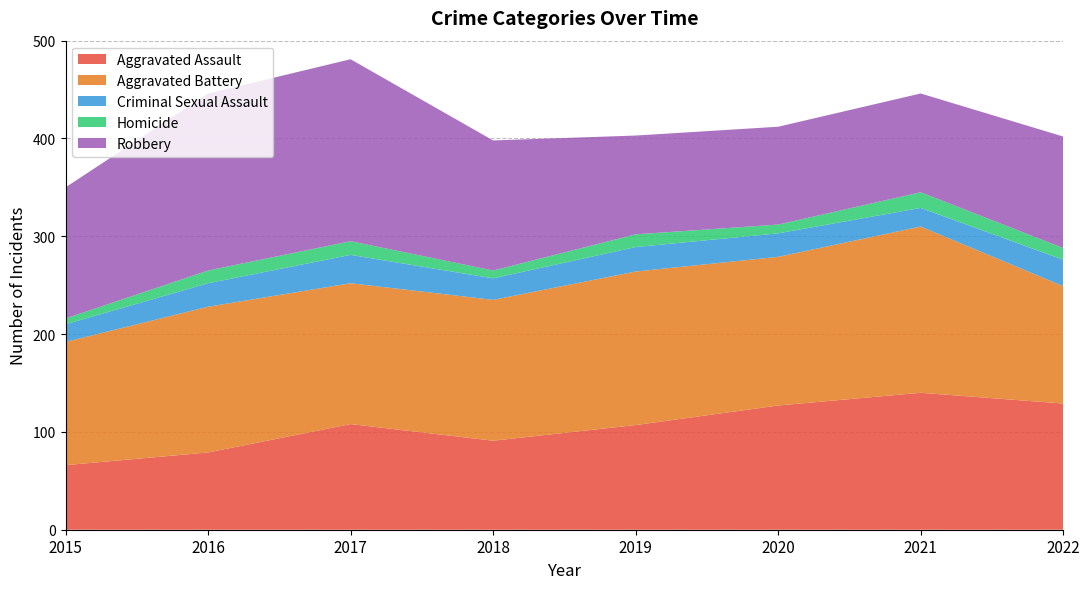

Reading left to right, what are all the values shown in this chart?

Aggravated Assault: 2015=66	2016=79	2017=108	2018=91	2019=107	2020=127	2021=140	2022=129
Aggravated Battery: 2015=126	2016=149	2017=144	2018=144	2019=157	2020=152	2021=170	2022=120
Criminal Sexual Assault: 2015=18	2016=24	2017=29	2018=22	2019=25	2020=24	2021=19	2022=27
Homicide: 2015=6	2016=13	2017=14	2018=8	2019=13	2020=9	2021=16	2022=12
Robbery: 2015=134	2016=181	2017=186	2018=133	2019=101	2020=100	2021=101	2022=114